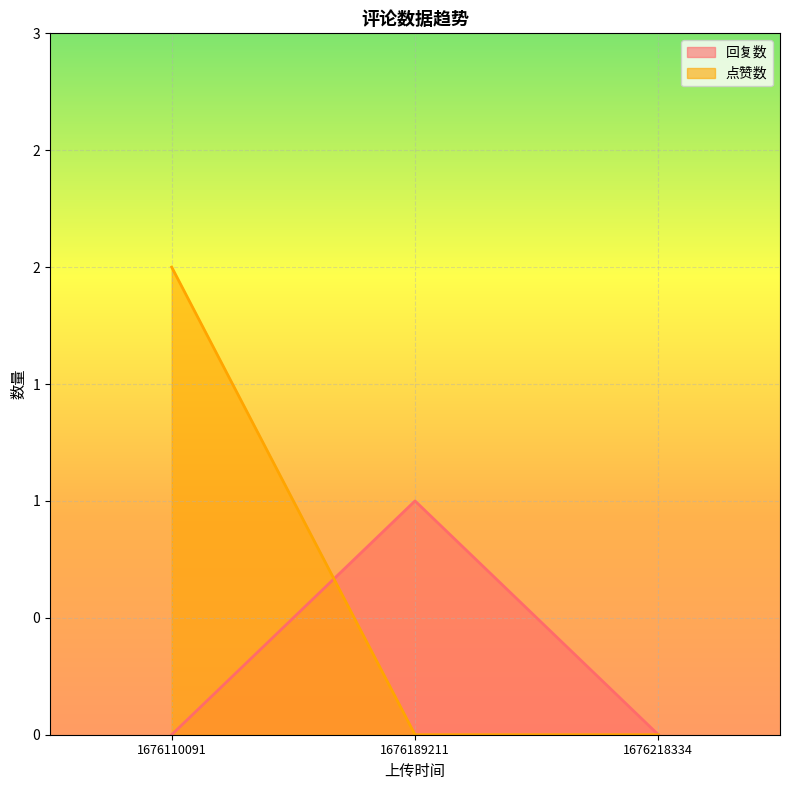

How many lines are shown in the chart?

2